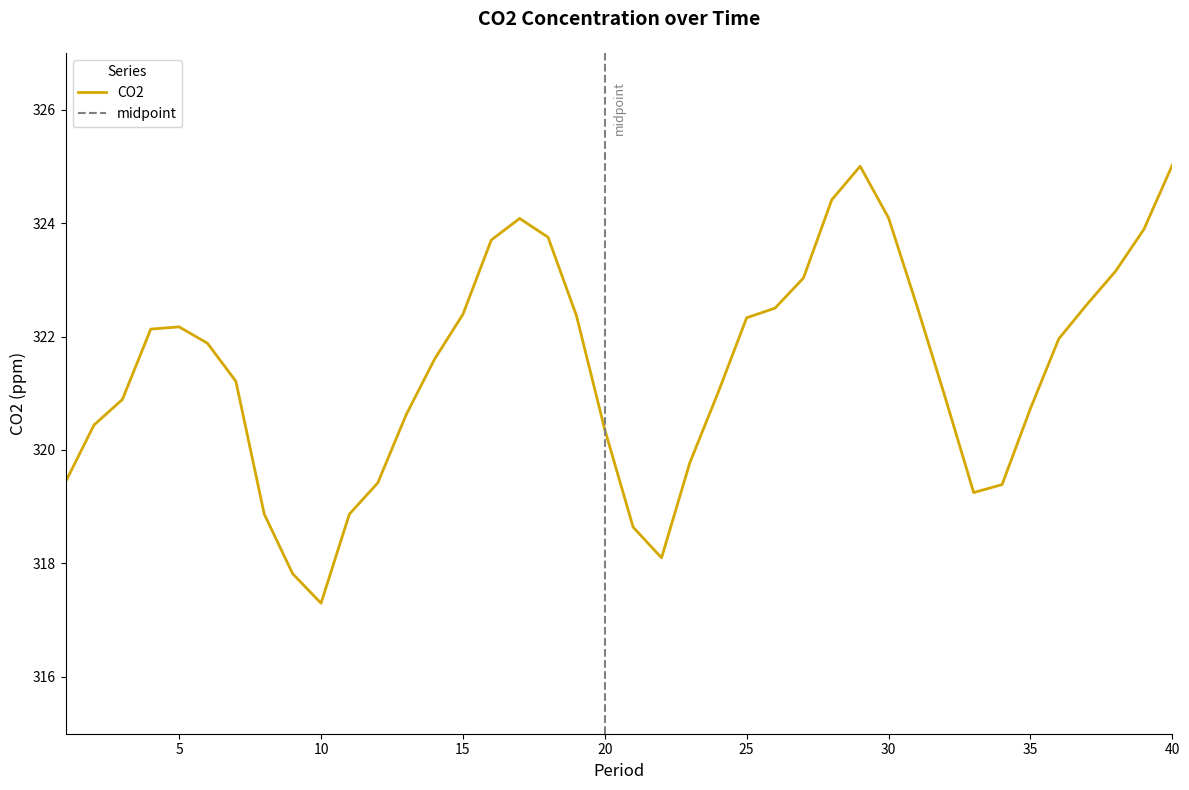

Reading left to right, list all the values displayed in this chart.

1=319.4	2=320.4	3=320.9	4=322.1	5=322.2	6=321.9	7=321.2	8=318.9	9=317.8	10=317.3	11=318.9	12=319.4	13=320.6	14=321.6	15=322.4	16=323.7	17=324.1	18=323.8	19=322.4	20=320.4	21=318.6	22=318.1	23=319.8	24=321.0	25=322.3	26=322.5	27=323.0	28=324.4	29=325.0	30=324.1	31=322.5	32=320.9	33=319.2	34=319.4	35=320.7	36=322.0	37=322.6	38=323.1	39=323.9	40=325.0